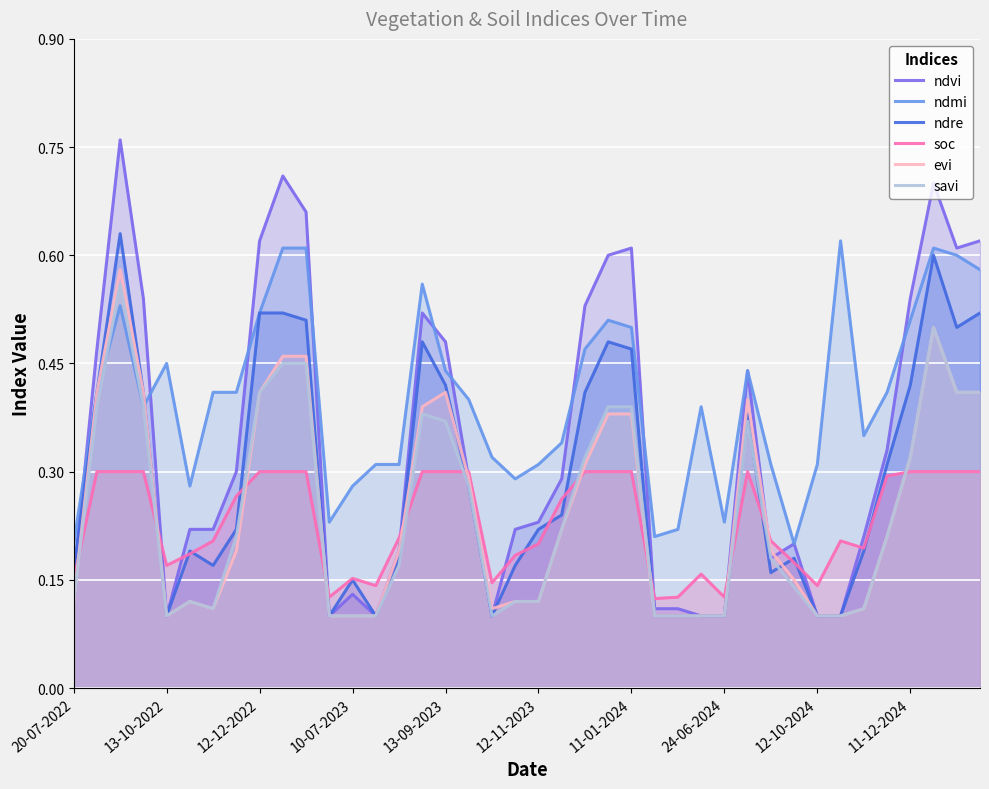

What is the label of the 20th point from the left?

19